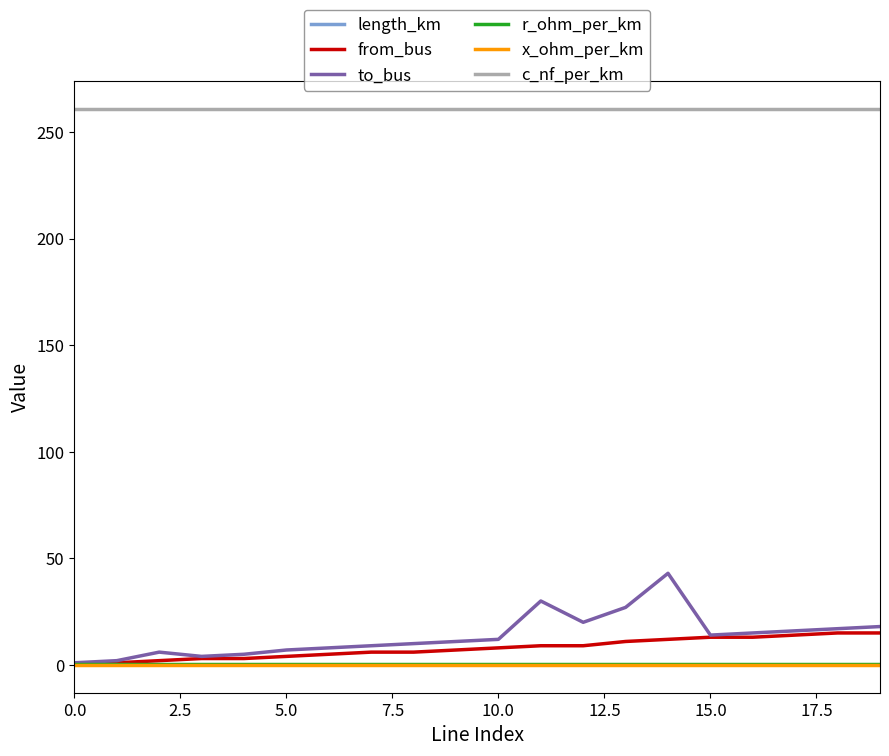

What is the greatest value displayed?

261.0